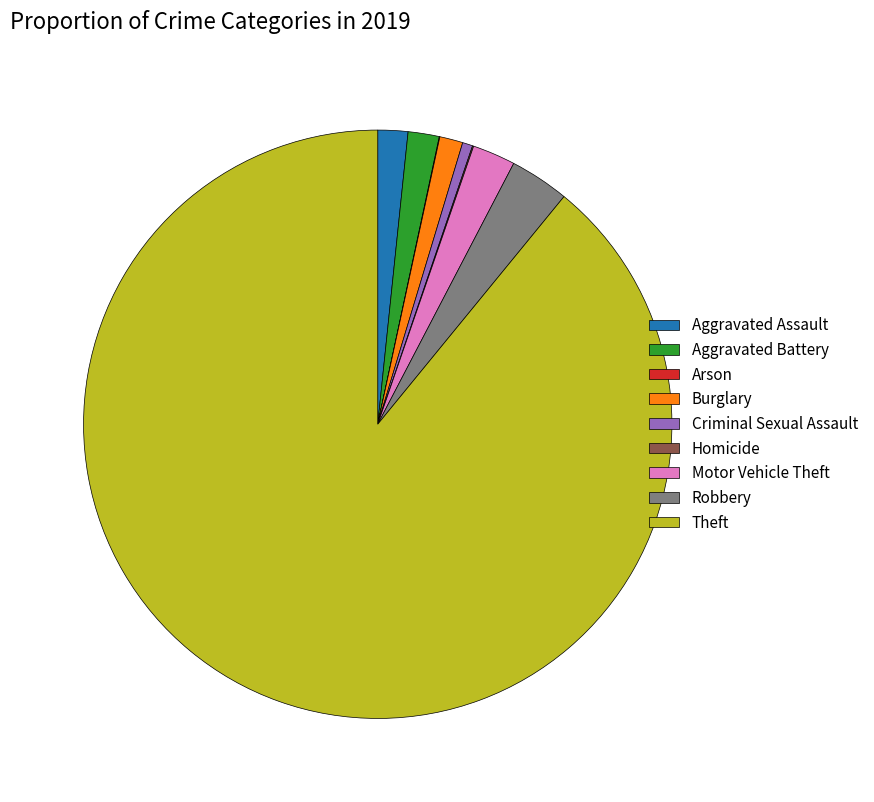

The Aggravated Assault slice represents 7% of the pie. True or false?

False